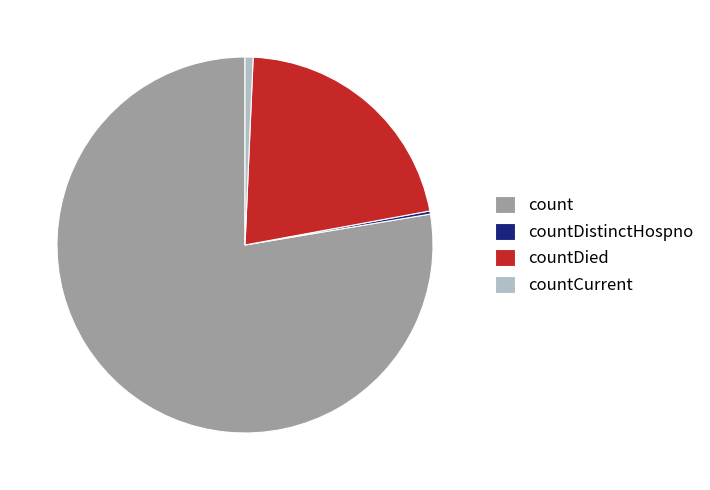

The countDied slice represents 31% of the pie. True or false?

False